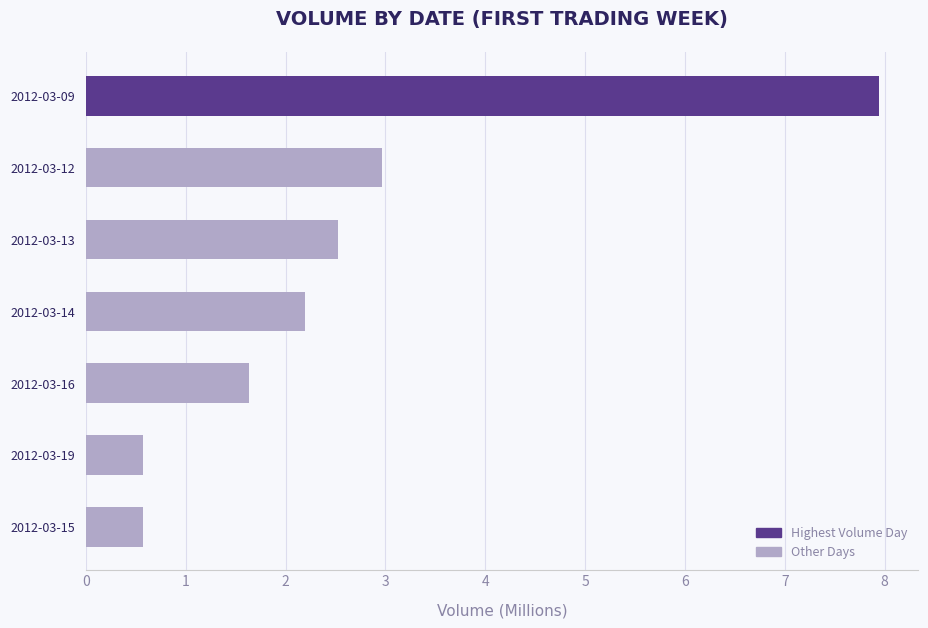

How many bars are there in total?

7